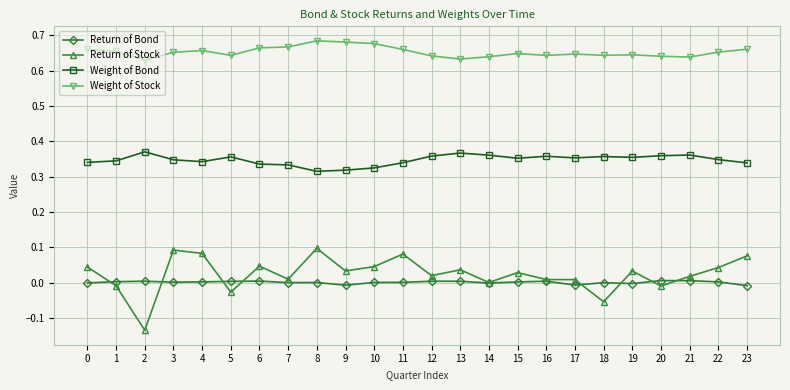

Count the number of categories in the chart.

24